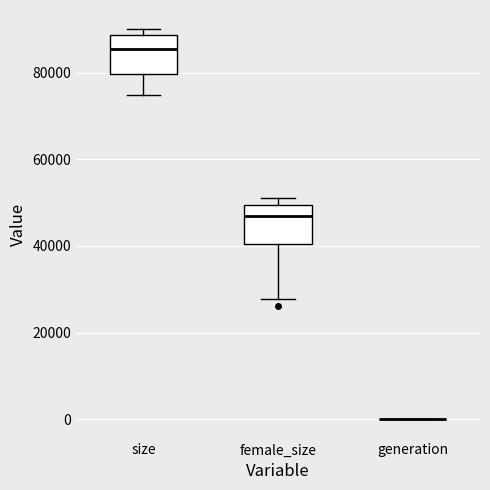

Reading left to right, transcribe this box plot: for each box, give where its median line is, the range the box spans, and where its two whiskers end, as read against the y-axis. The values are not printed on the chart, so give them approximately, as read against the axis.

size: median 86000, box 80000 to 88000, whiskers 74000 to 90000
female_size: median 46000, box 40000 to 50000, whiskers 28000 to 52000
generation: box collapsed to a line at 0, whiskers 0 to 0